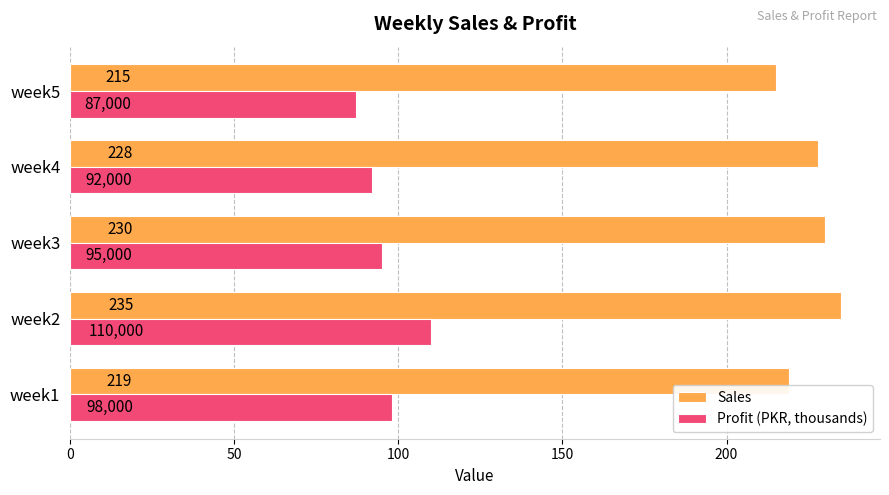

Which series has the largest range (max minus min)?

Profit (PKR, thousands)